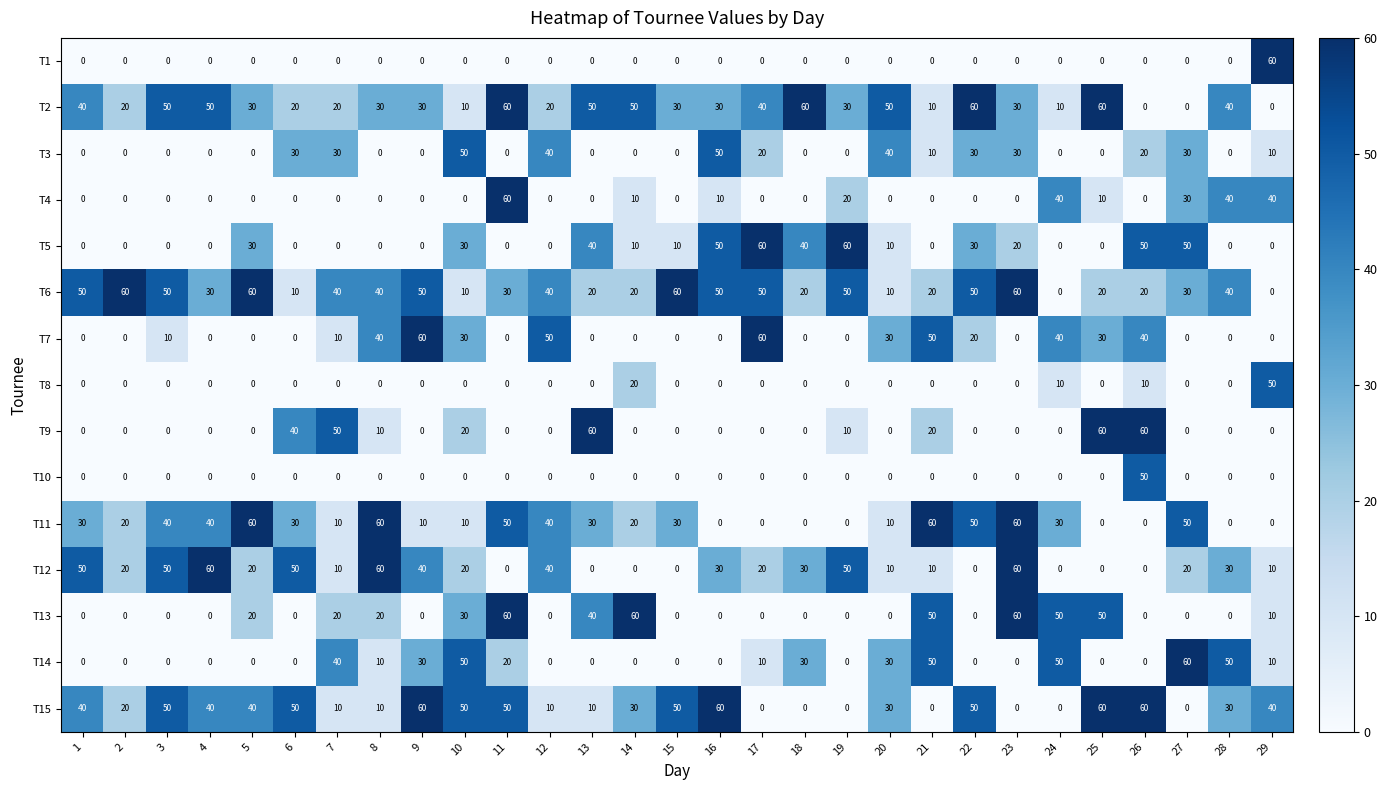

Where is T4 nearest to the value 30?

27